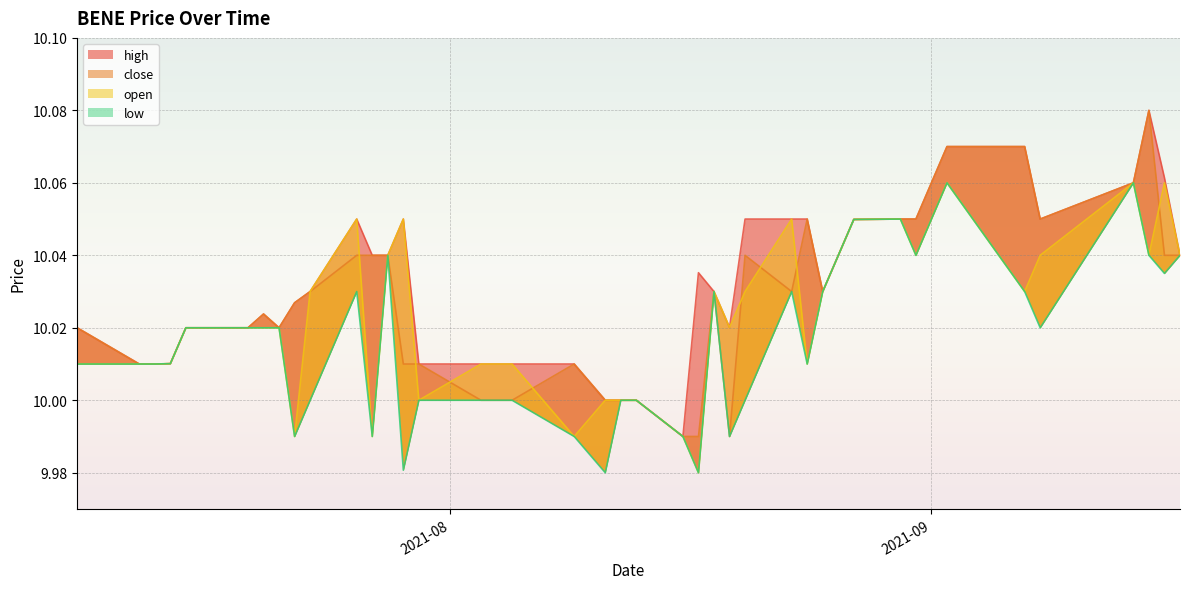

List the series in order of their peak value, lowest first.

open, low, high, close